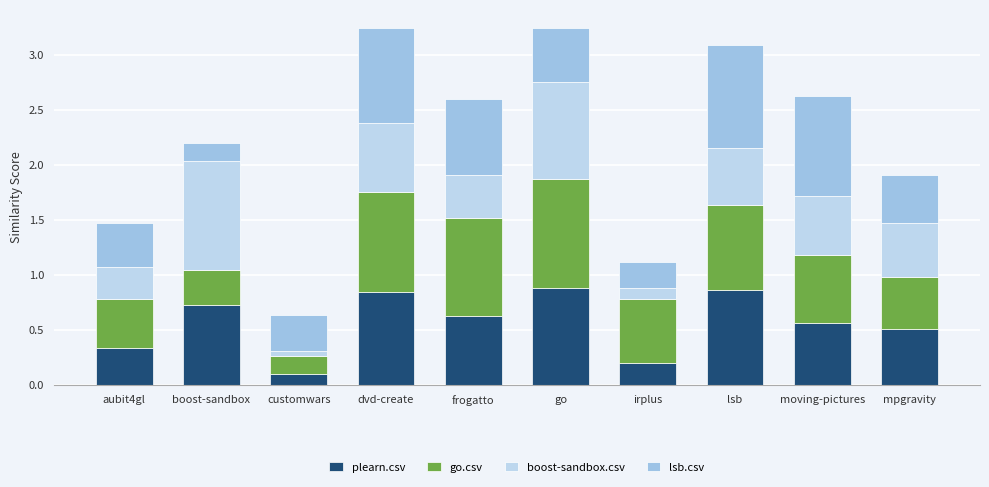

How many distinct data groups are displayed?

4